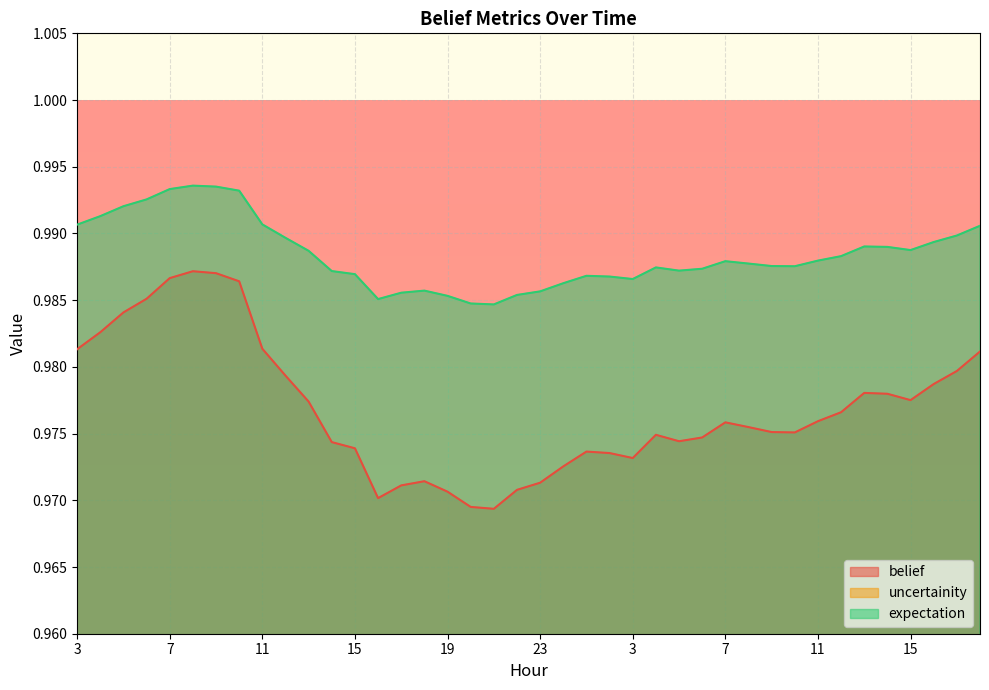

What is the difference between the highest and lowest values at 9?

1.0